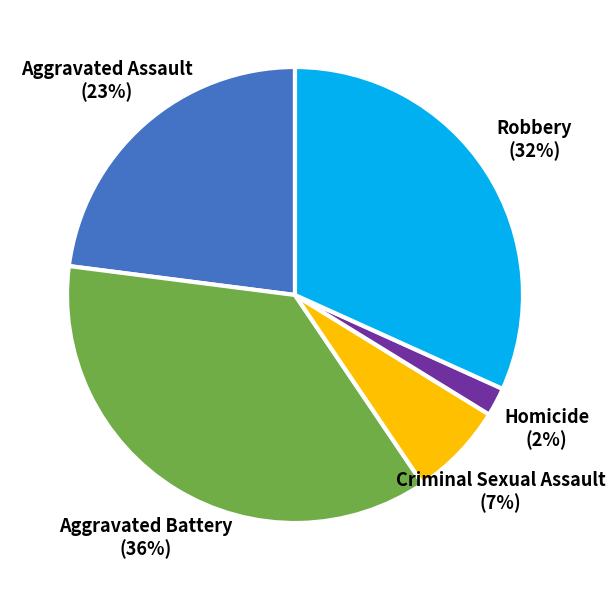

To the nearest percent, what is the difference between the largest and smallest slice percentages?

34%